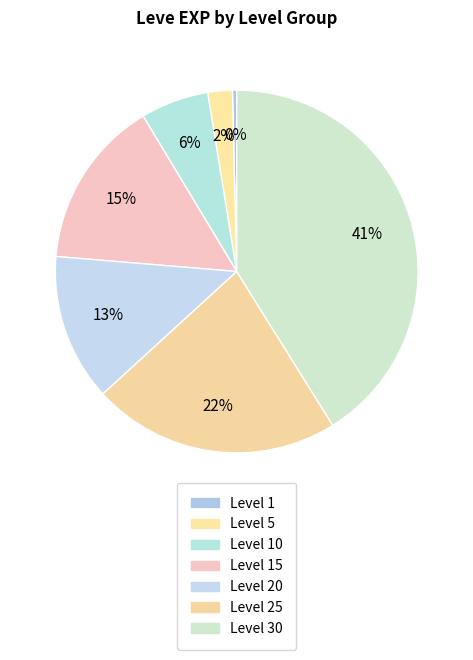

What is the largest slice in the pie chart?

Level 30